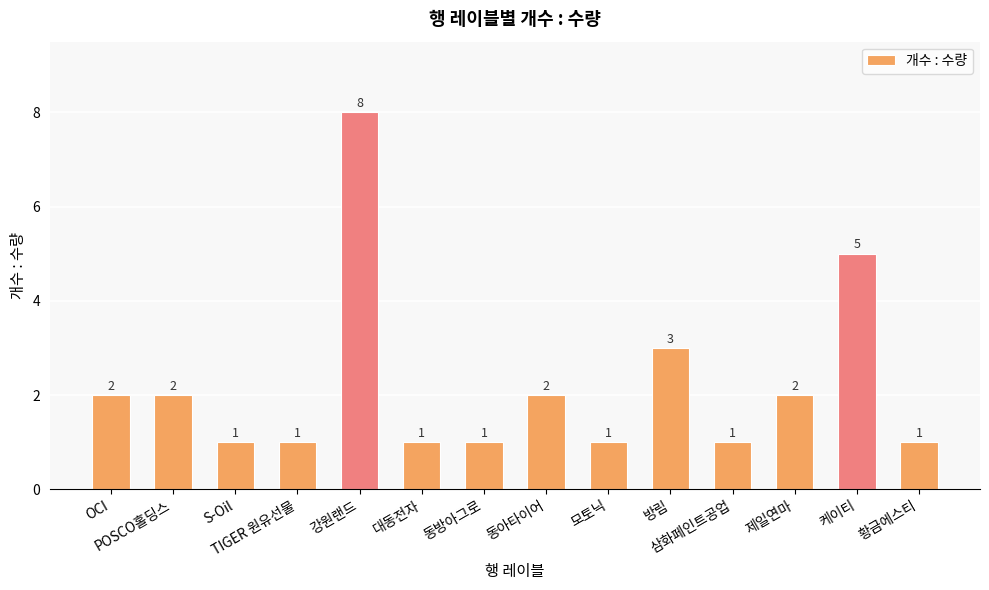

Count the values in the range 1 to 2.

11